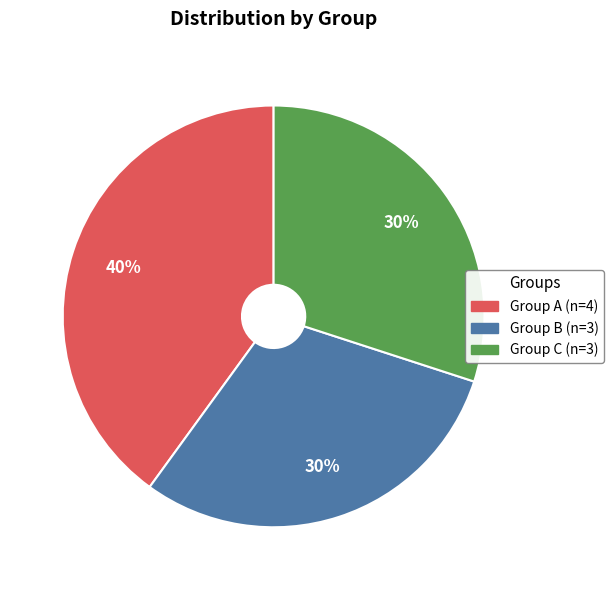

Is there a majority slice in this chart?

No